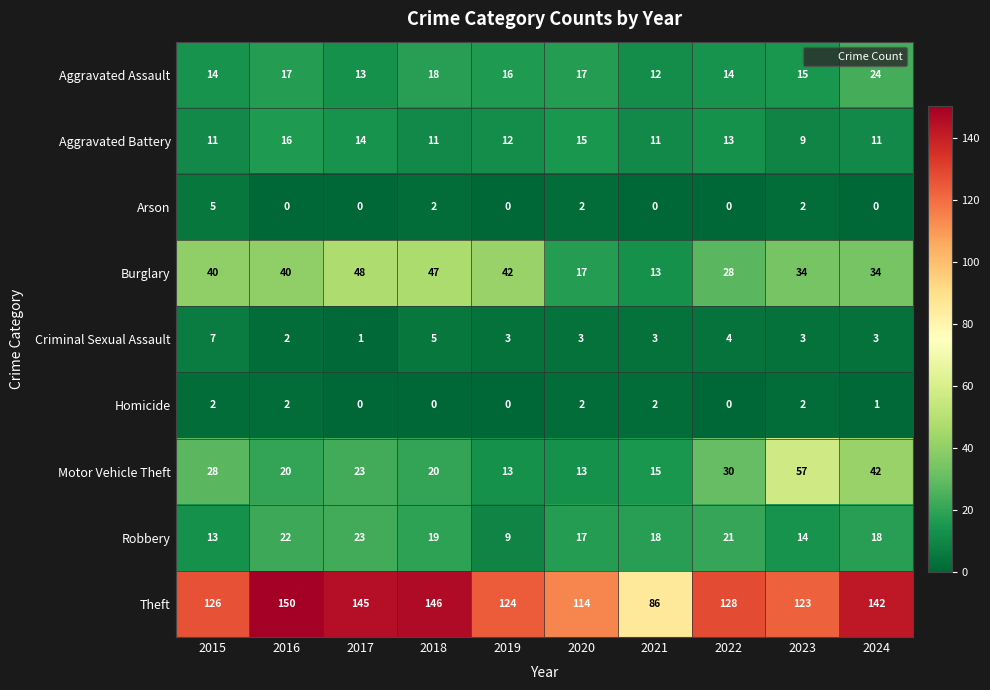

What is the difference between the maximum and minimum values in the Aggravated Battery series?

7